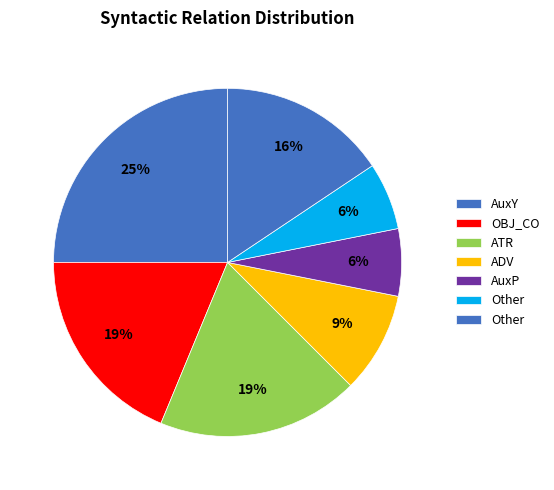

Count the number of slices in the pie.

7